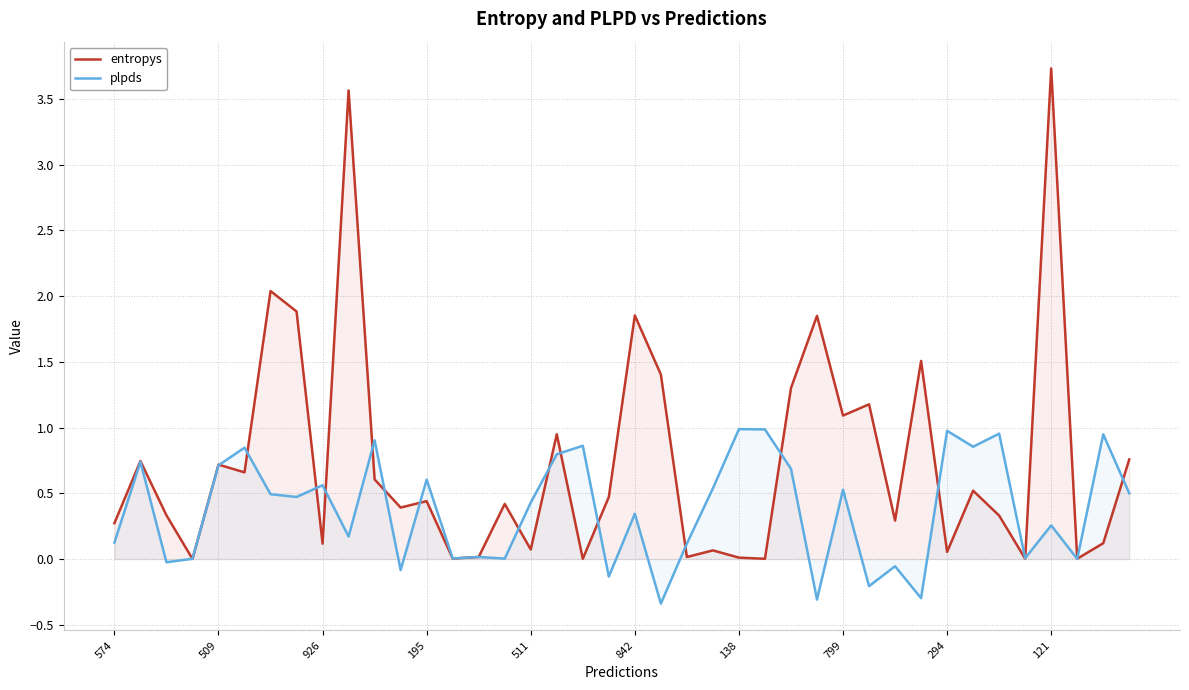

What is the difference between the maximum and minimum values in the plpds series?

1.3